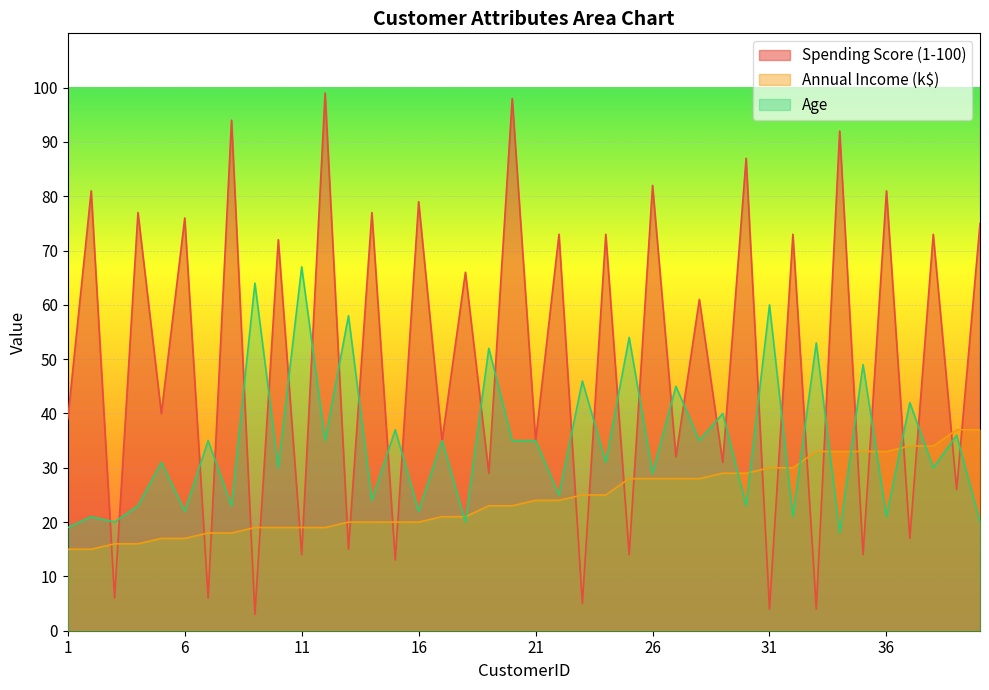

Reading left to right, transcribe all the data shown in this chart.

Spending Score (1-100): 1=39	2=81	3=6	4=77	5=40	6=76	7=6	8=94	9=3	10=72	11=14	12=99	13=15	14=77	15=13	16=79	17=35	18=66	19=29	20=98	21=35	22=73	23=5	24=73	25=14	26=82	27=32	28=61	29=31	30=87	31=4	32=73	33=4	34=92	35=14	36=81	37=17	38=73	39=26	40=75
Annual Income (k$): 1=15	2=15	3=16	4=16	5=17	6=17	7=18	8=18	9=19	10=19	11=19	12=19	13=20	14=20	15=20	16=20	17=21	18=21	19=23	20=23	21=24	22=24	23=25	24=25	25=28	26=28	27=28	28=28	29=29	30=29	31=30	32=30	33=33	34=33	35=33	36=33	37=34	38=34	39=37	40=37
Age: 1=19	2=21	3=20	4=23	5=31	6=22	7=35	8=23	9=64	10=30	11=67	12=35	13=58	14=24	15=37	16=22	17=35	18=20	19=52	20=35	21=35	22=25	23=46	24=31	25=54	26=29	27=45	28=35	29=40	30=23	31=60	32=21	33=53	34=18	35=49	36=21	37=42	38=30	39=36	40=20